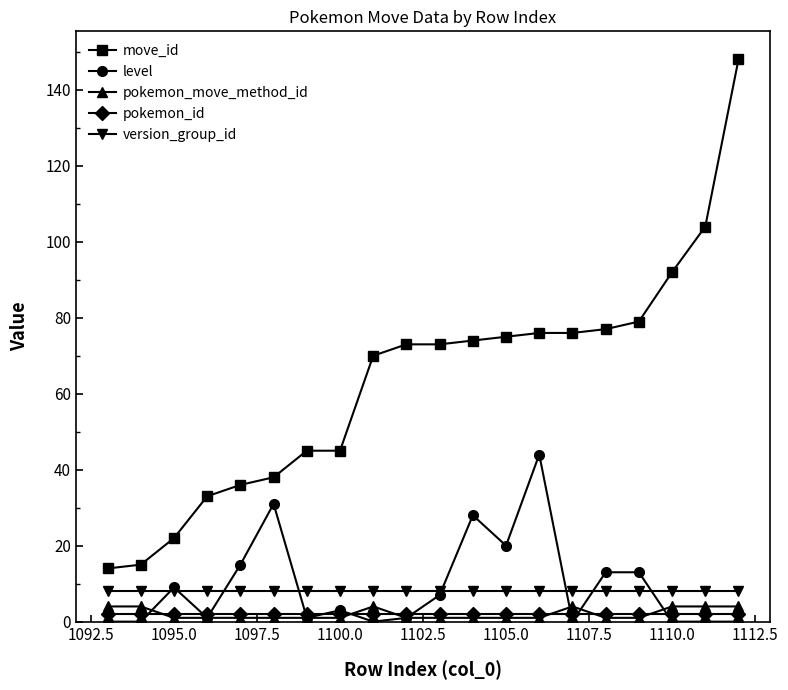

At how many categories does at least one series exceed 84?

3